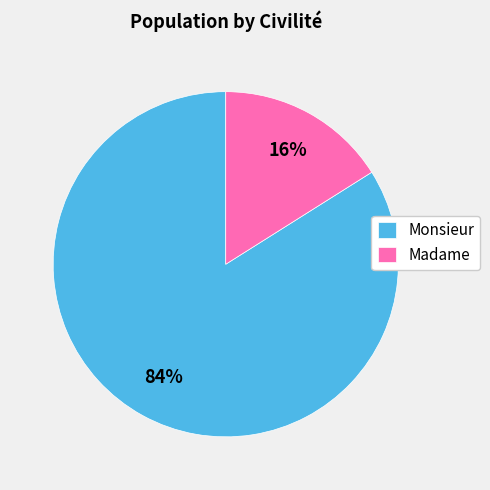

To the nearest percent, what portion does Madame represent?

16%